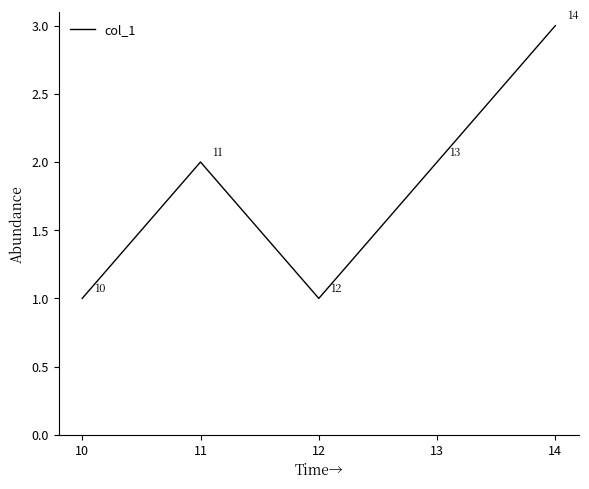

What is the change in value from 12 to 13?

+1